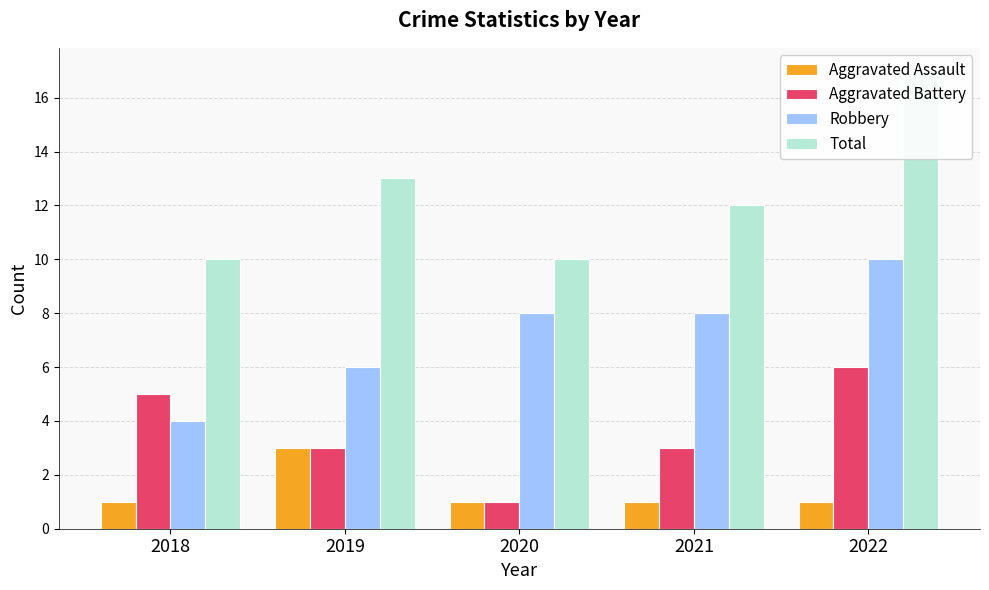

True or false: Total has a value of 4 at 2018.

False